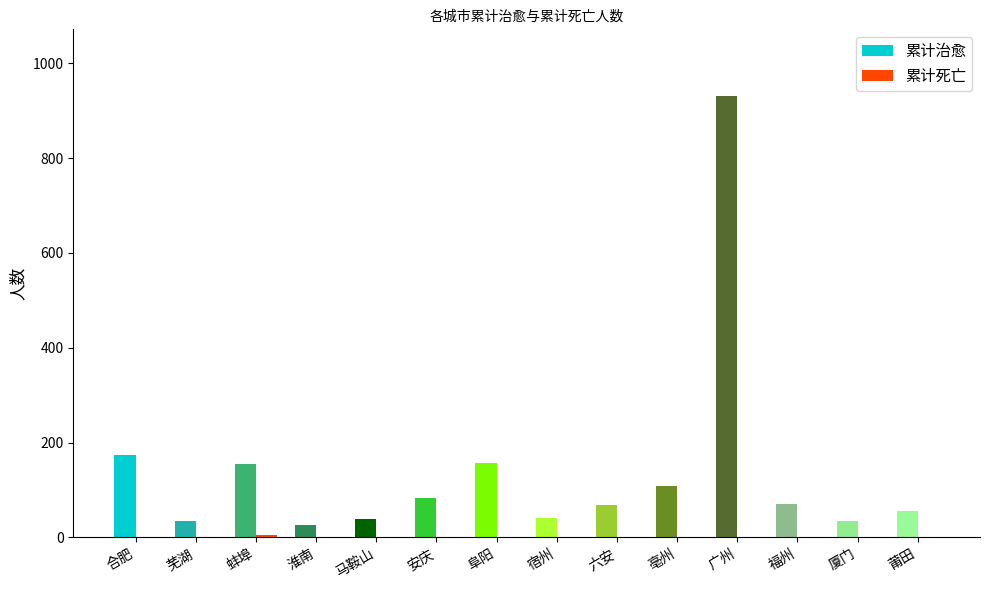

Is it true that 累计治愈 equals 85 at 合肥?

False